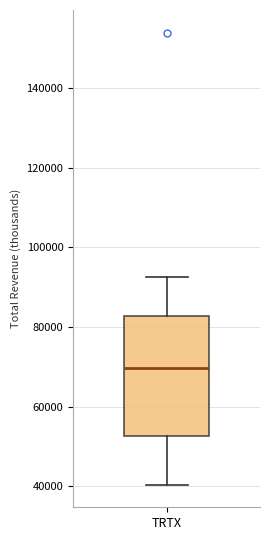

Read this box plot against the y-axis: the position of the median line, the range covered by the box, and the ends of both whiskers. The values are not printed on the chart, so give them approximately, as read against the axis.

median 70000, box 52000 to 82000, whiskers 40000 to 92000